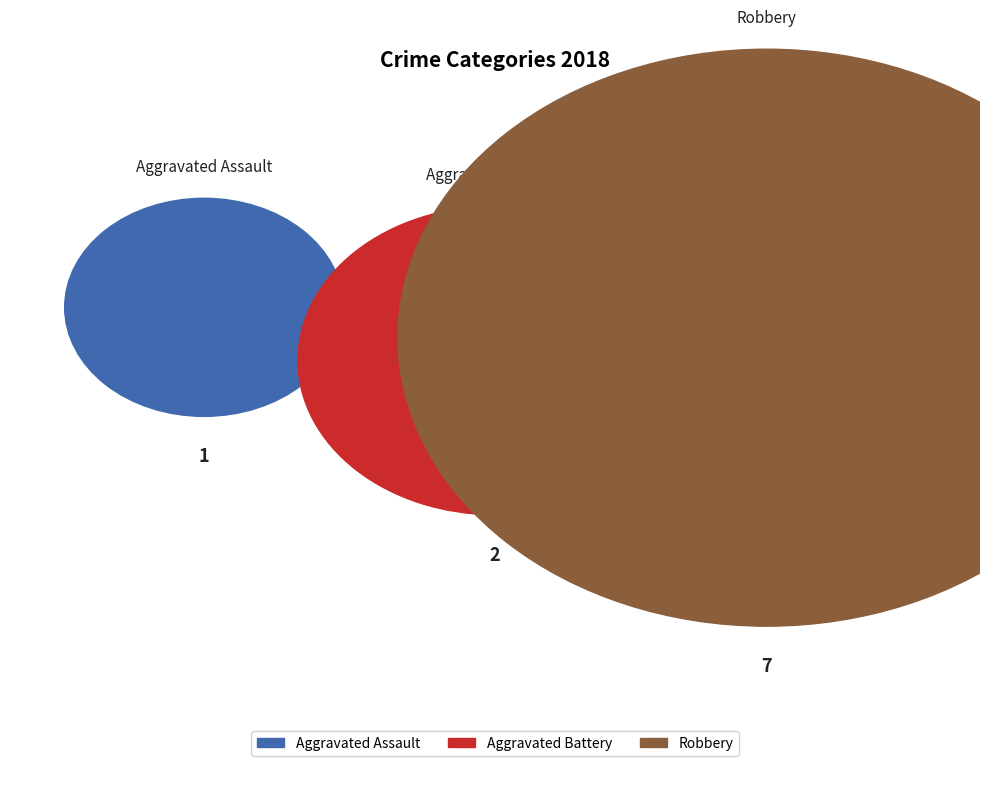

Is it true that Aggravated Assault is 10% of the pie?

True